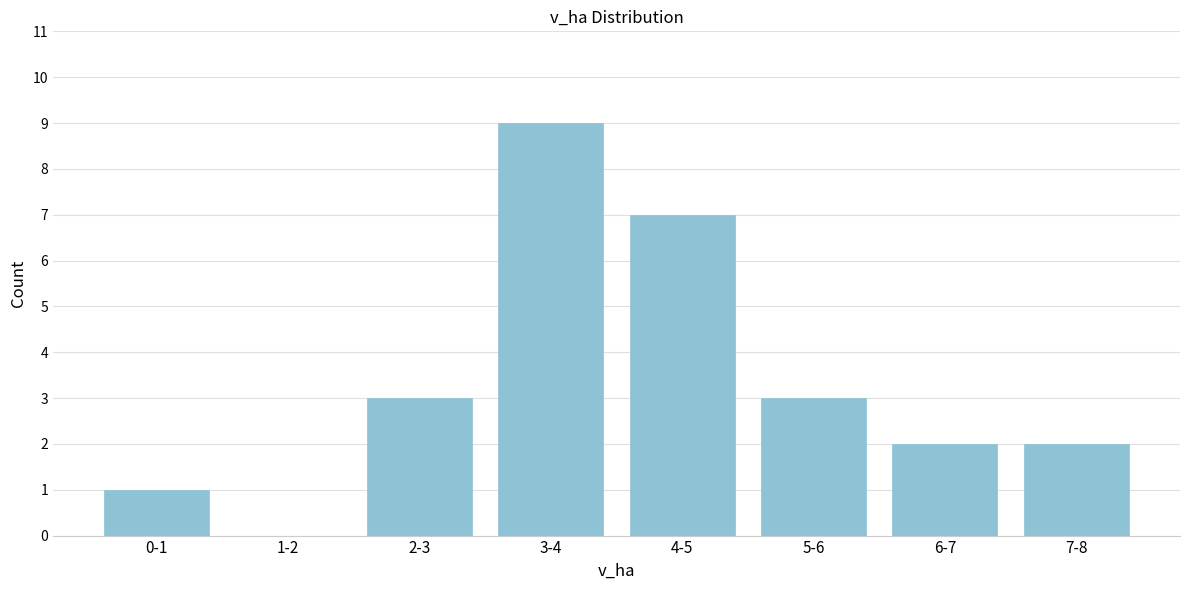

Reading left to right, what are all the values shown in this chart?

0-1=1	1-2=0	2-3=3	3-4=9	4-5=7	5-6=3	6-7=2	7-8=2